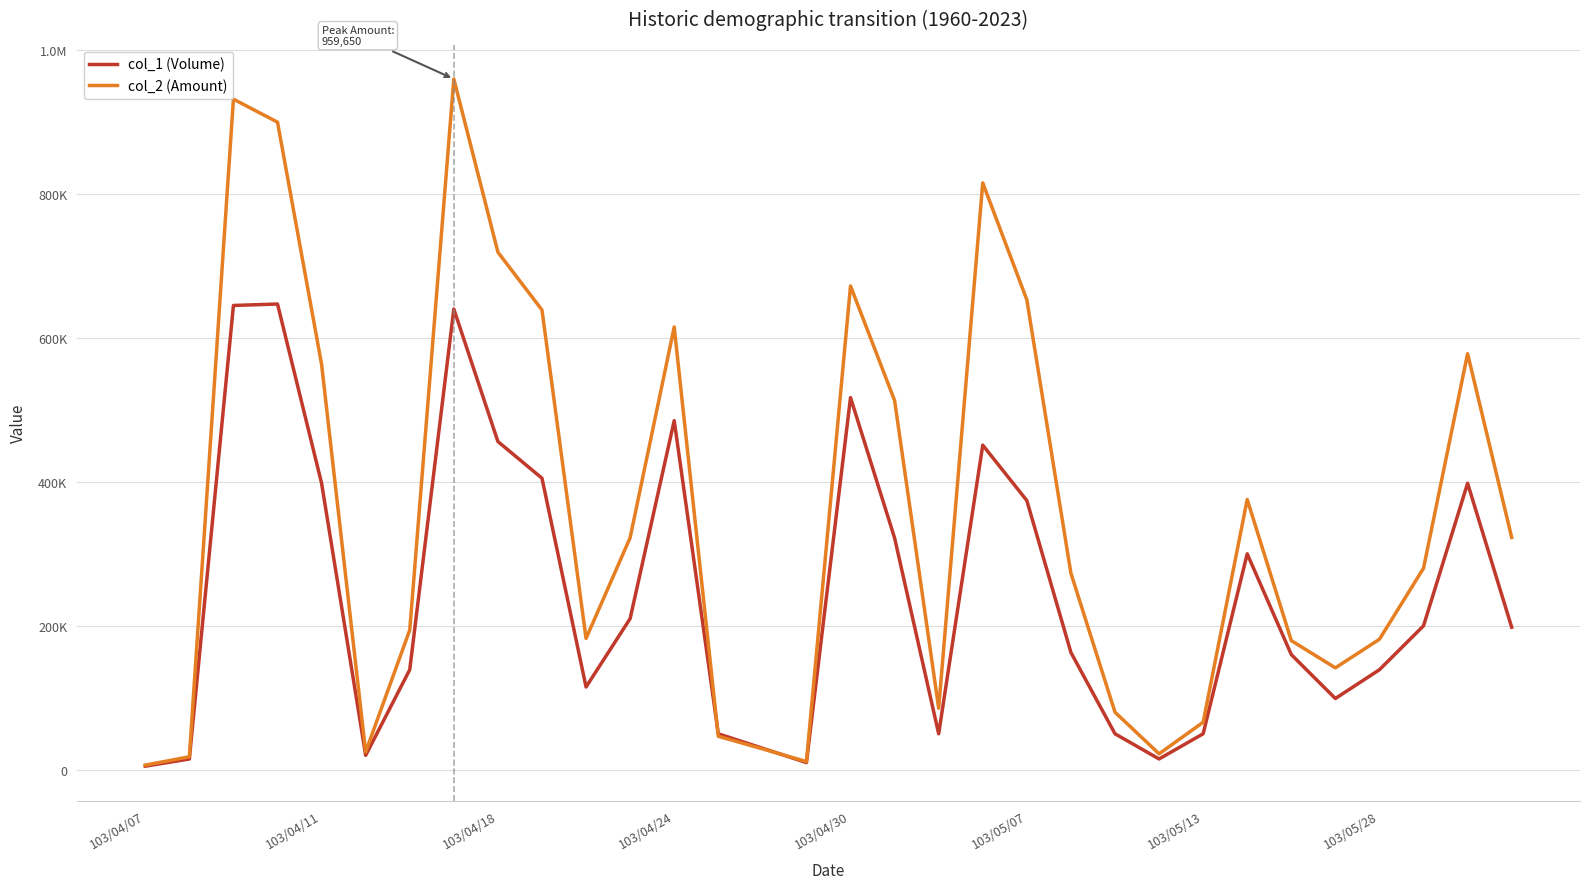

What are all the series names shown in the legend?

col_1 (Volume), col_2 (Amount)